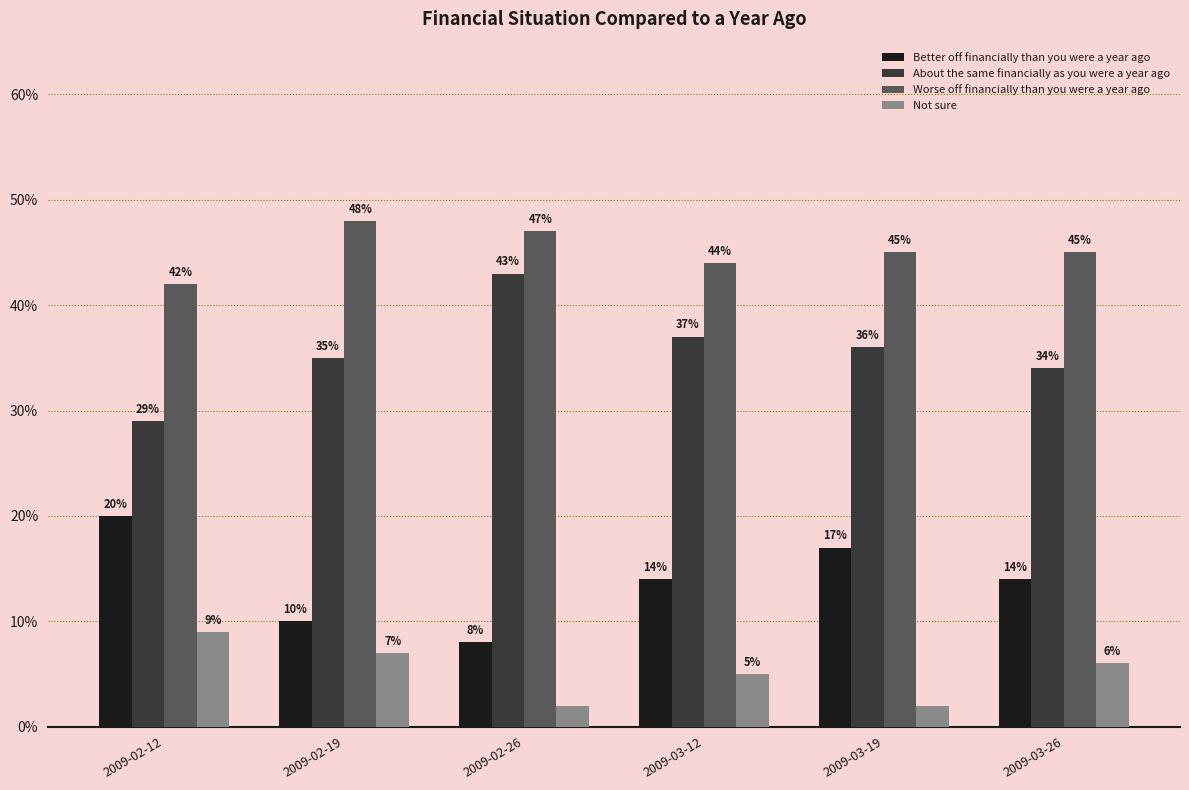

What is the difference between the highest and lowest values at 2009-02-12?

0.3